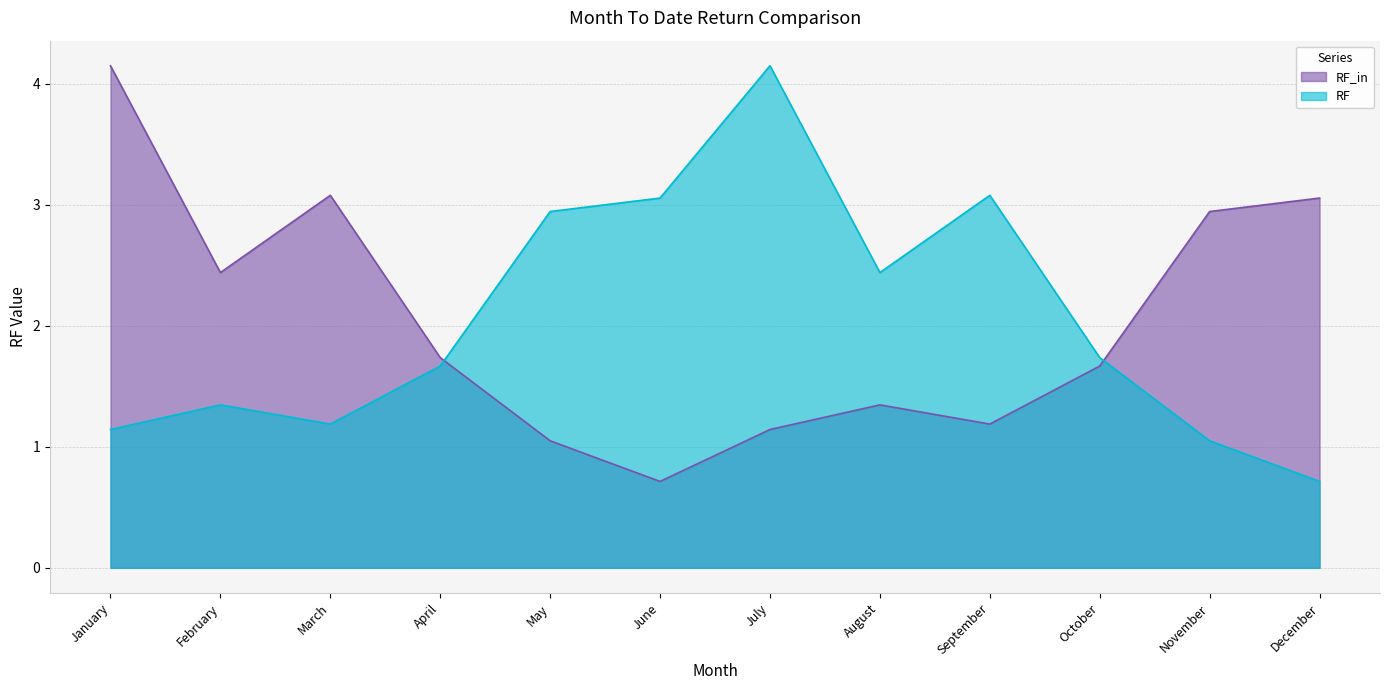

Reading right to left, what are all the values shown in this chart?

RF_in: December=3.1	November=2.9	October=1.7	September=1.2	August=1.3	July=1.1	June=0.7	May=1.0	April=1.7	March=3.1	February=2.4	January=4.1
RF: December=0.7	November=1.0	October=1.7	September=3.1	August=2.4	July=4.1	June=3.1	May=2.9	April=1.7	March=1.2	February=1.3	January=1.1